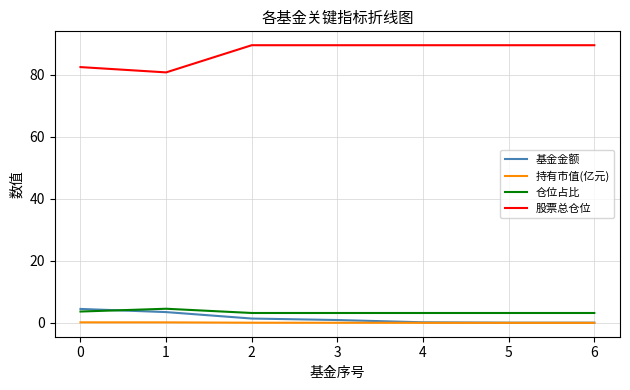

Is the value of 仓位占比 at 3 greater than the value of 基金金额 at 3?

Yes